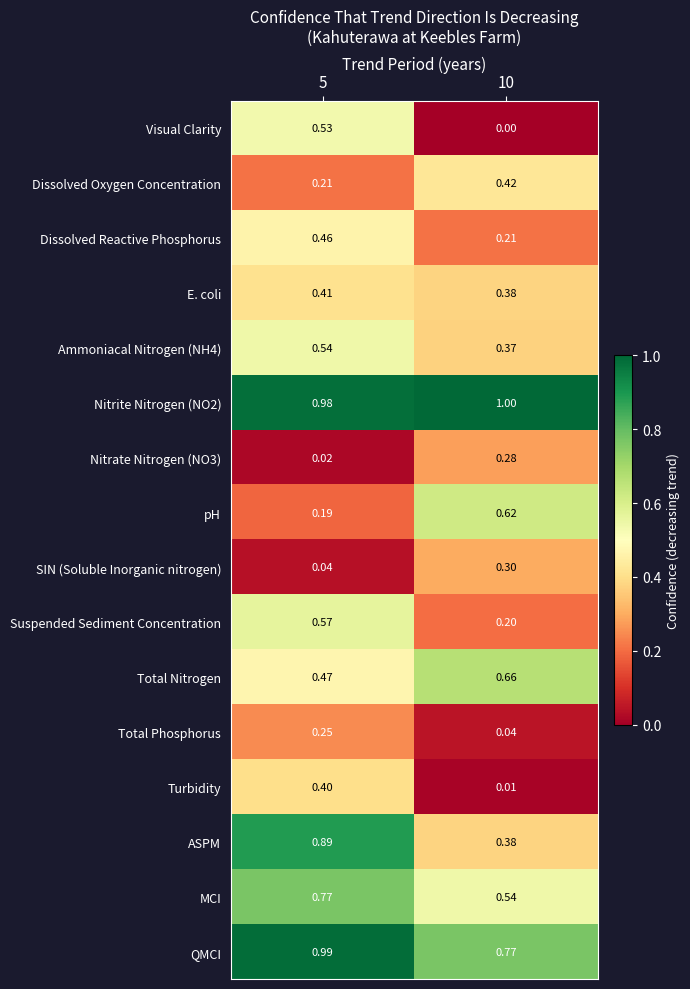

At which category is the sum across all series the highest?

5